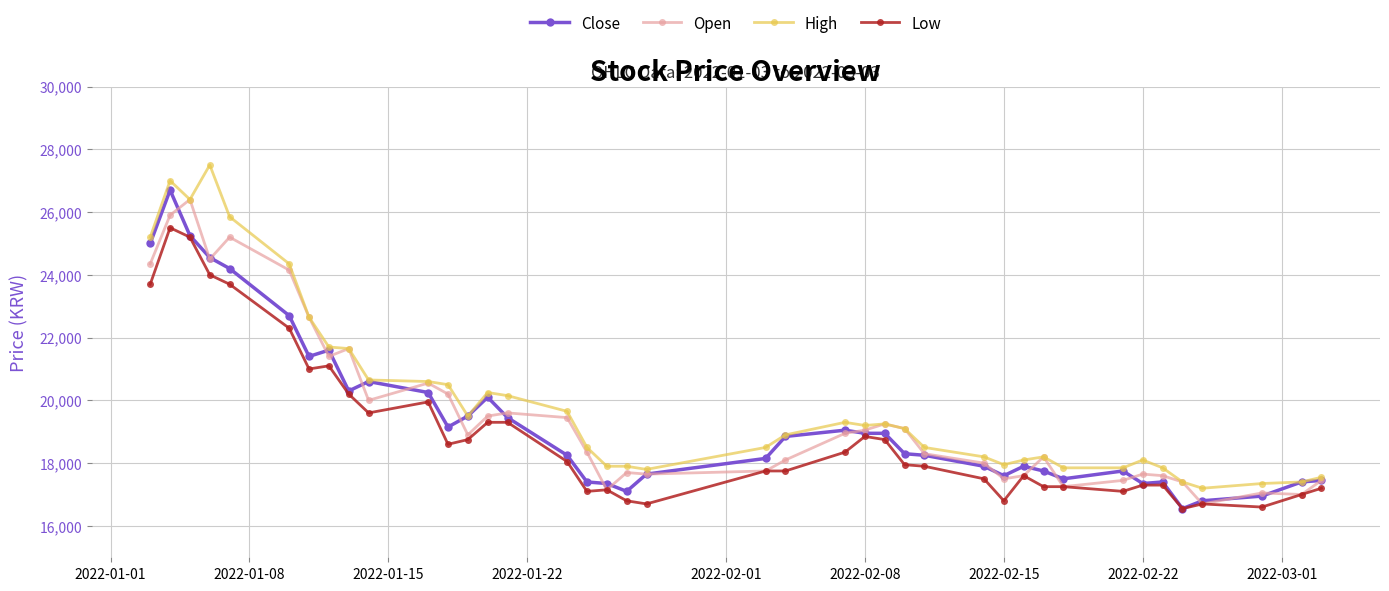

True or false: High and Low intersect in this chart.

False